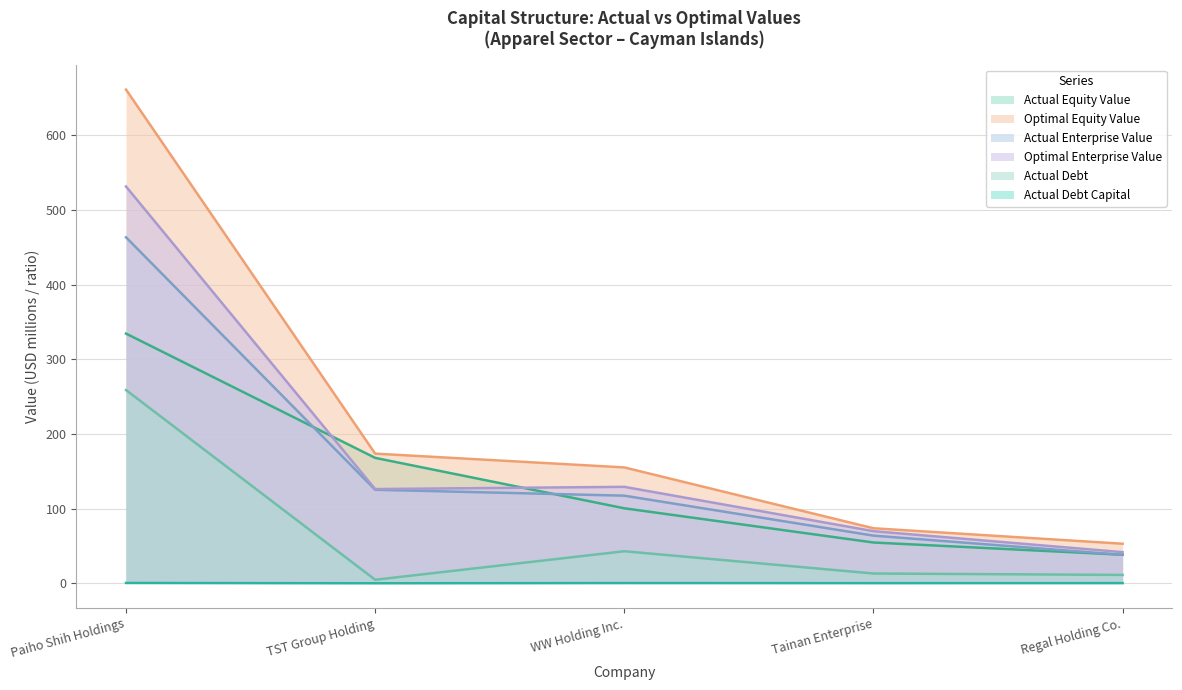

How many interior local peaks does the actual_debt_capital series have?

1